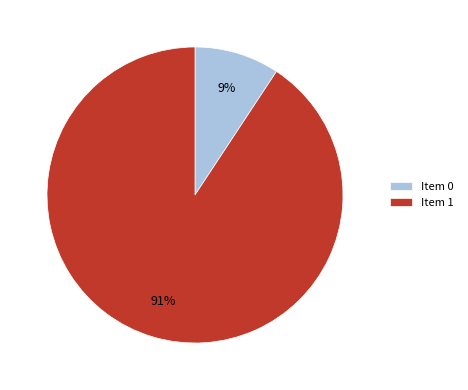

To the nearest percent, what is the average slice percentage?

50%